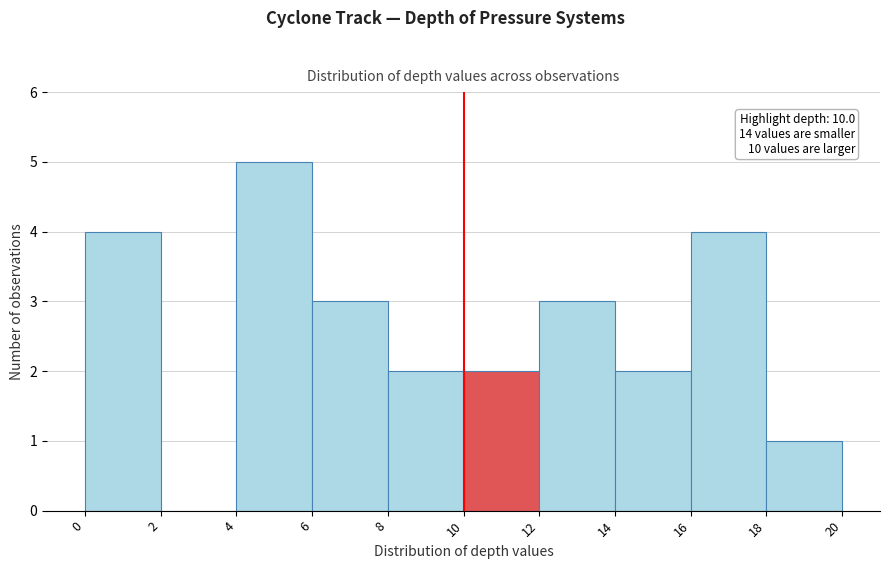

Over which range of the x-axis is the bar tallest?

4 to 6